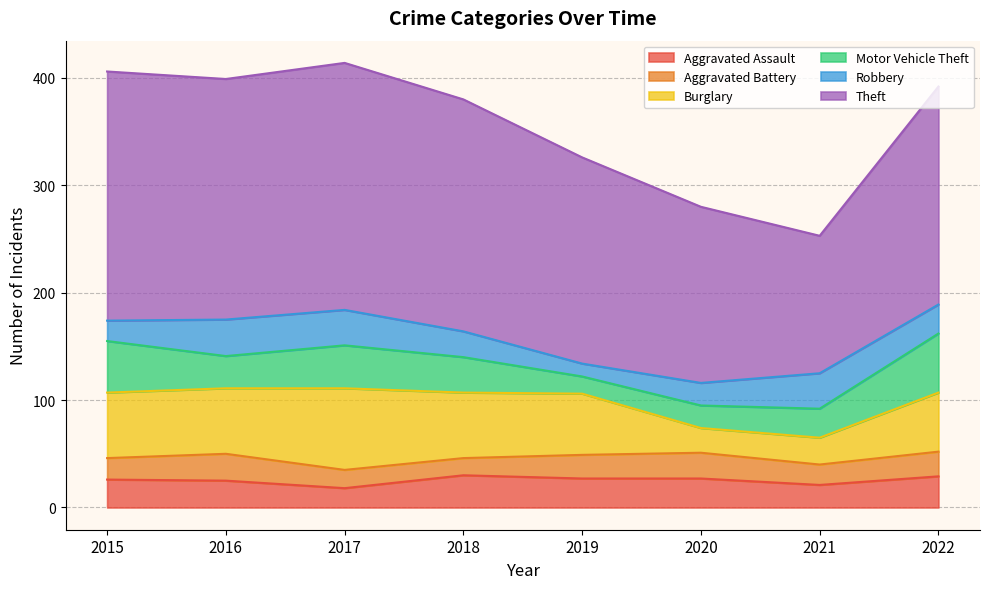

How many series are shown in this chart?

6